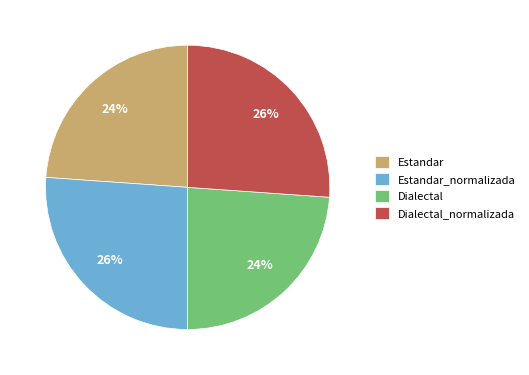

The Dialectal_normalizada slice represents 40% of the pie. True or false?

False